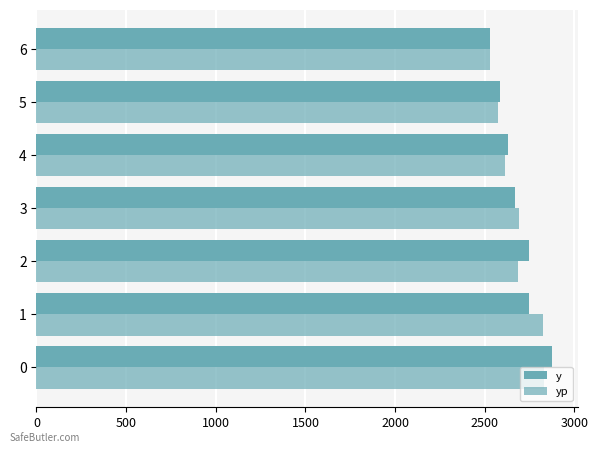

What is the smallest value displayed?

2527.0